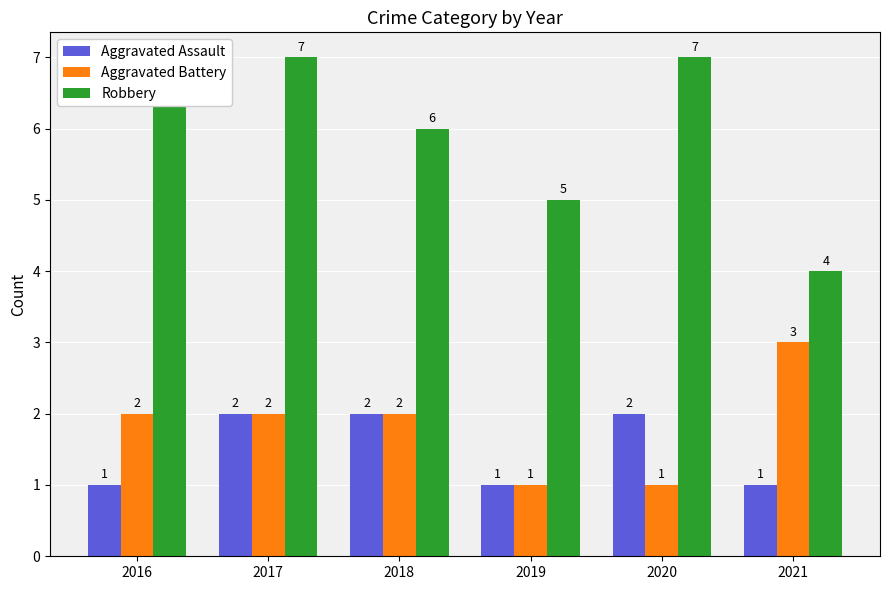

Is the value of Aggravated Battery at 2016 greater than the value of Robbery at 2019?

No